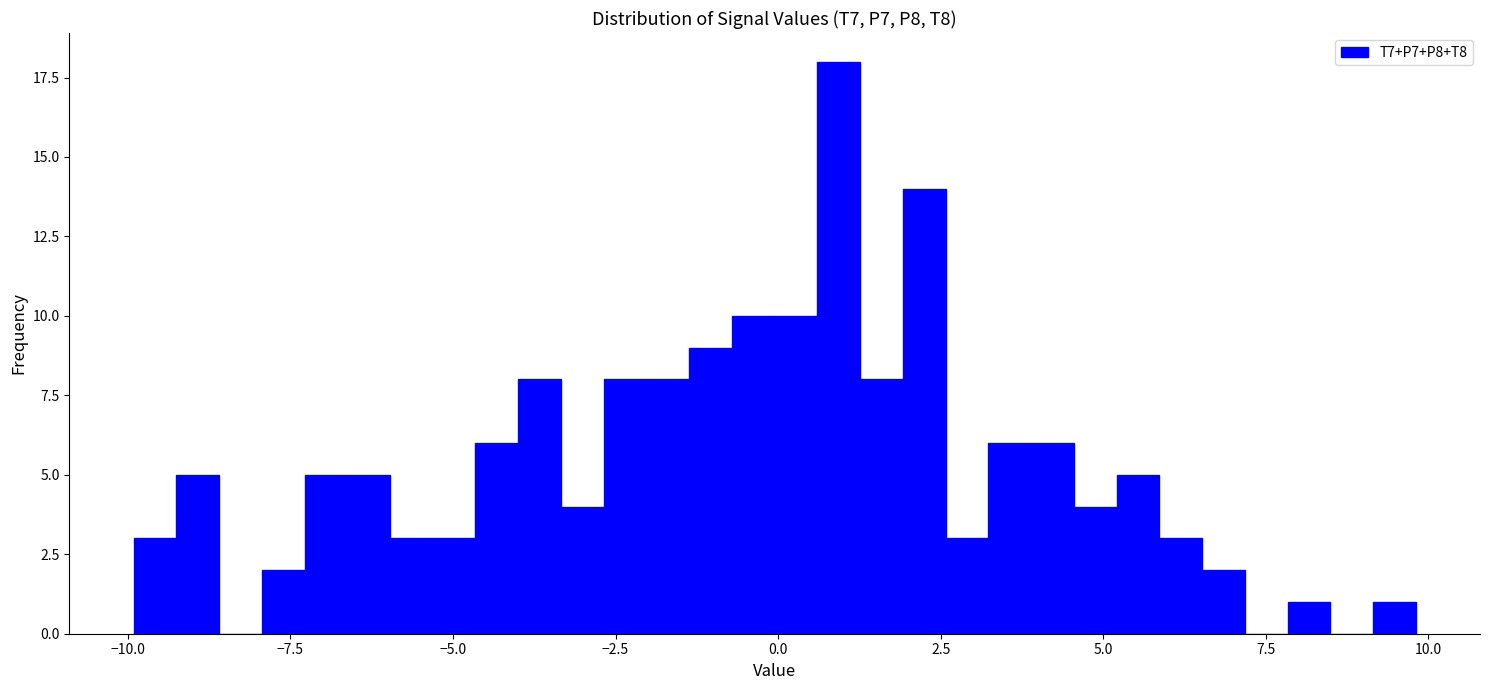

Read against the x-axis, roughly where is the centre of the tallest bar?

1.0